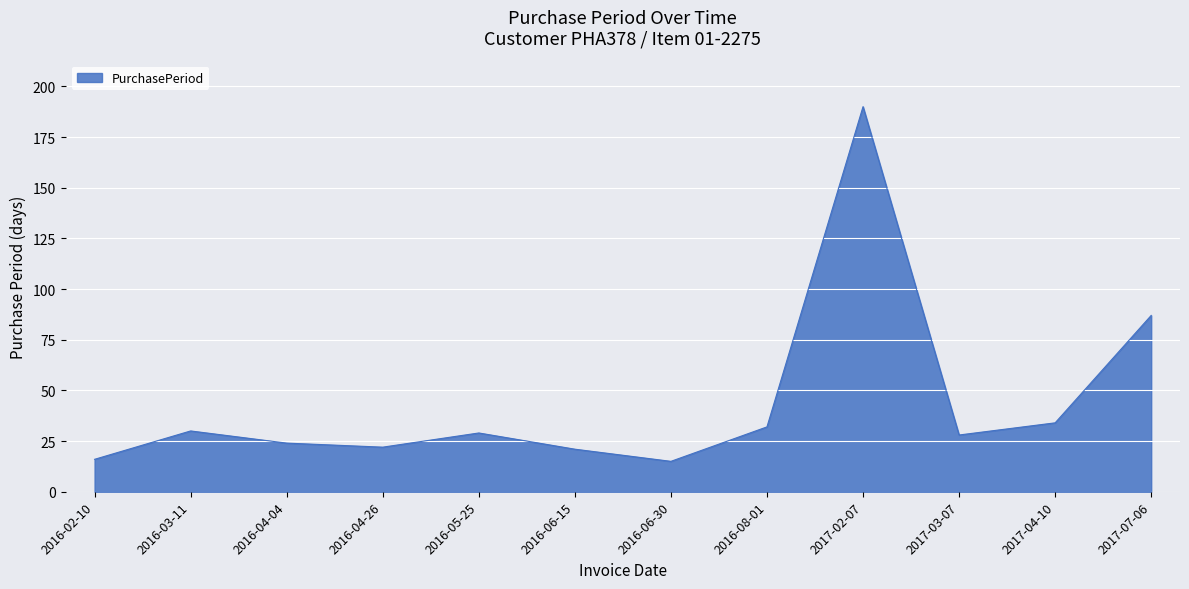

At which category does the data reach its first local valley?

2016-04-26